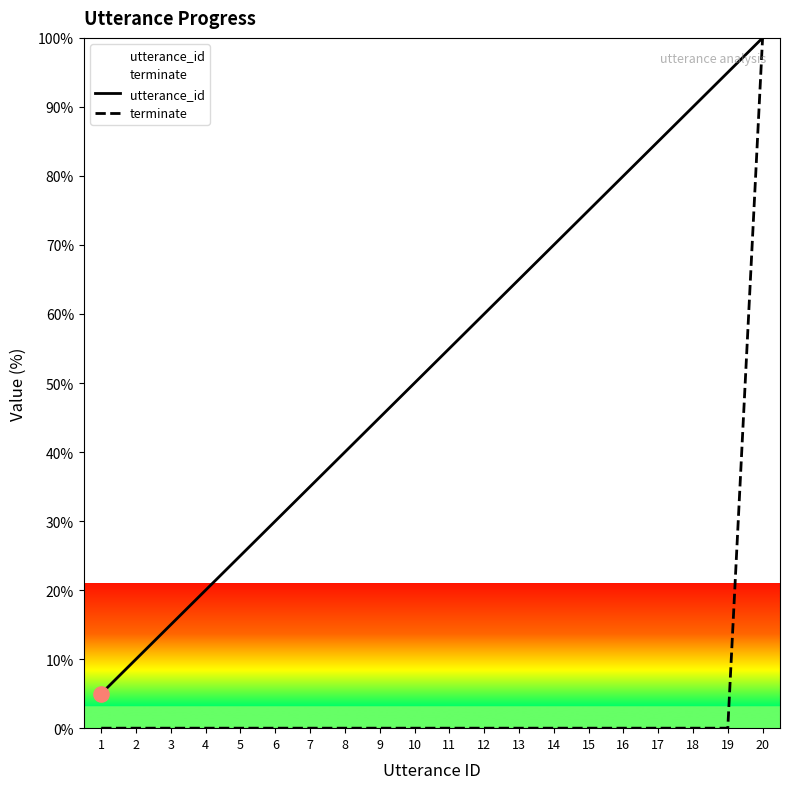

At how many categories does at least one series exceed 29?

15